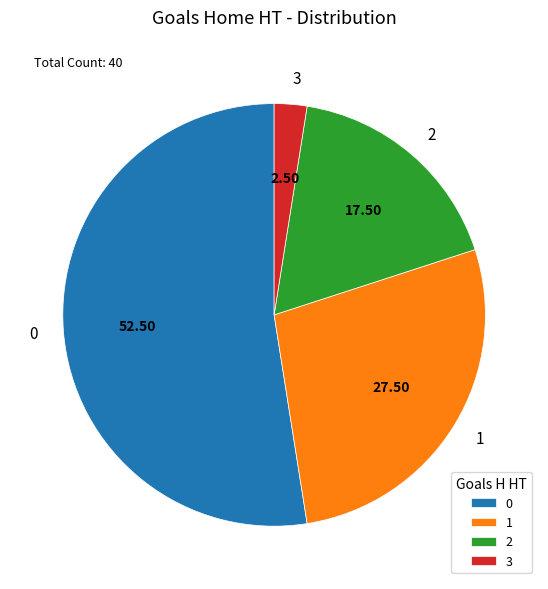

What is the smallest slice in the pie chart?

3